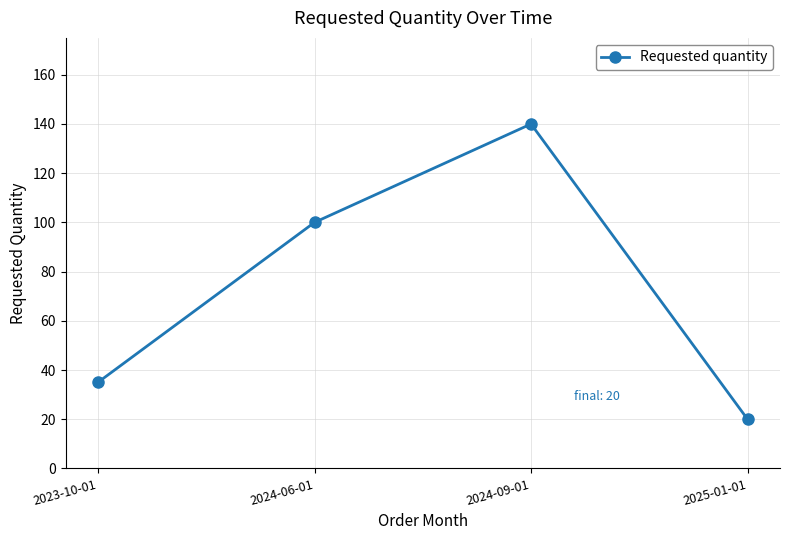

What is the label of the 4th point from the left?

2025-01-01